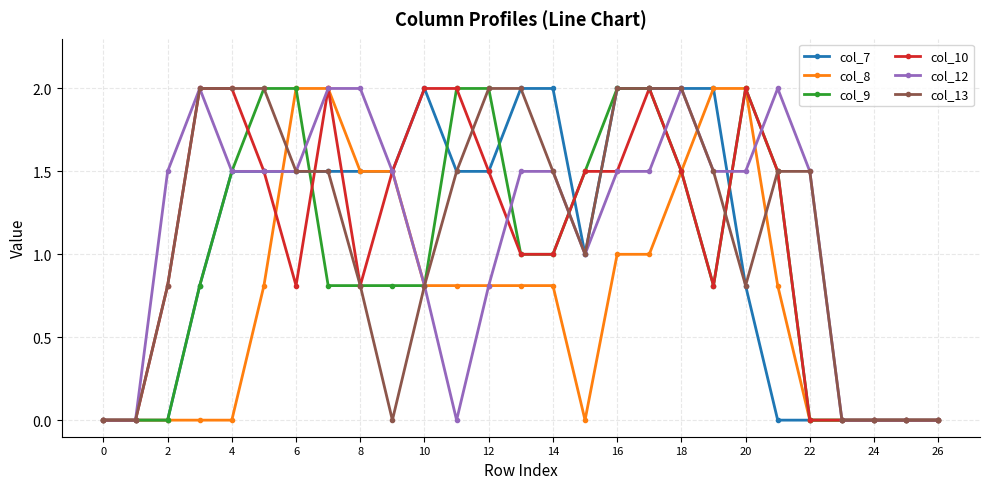

True or false: col_10 has more than 0 points higher than both neighbors.

True